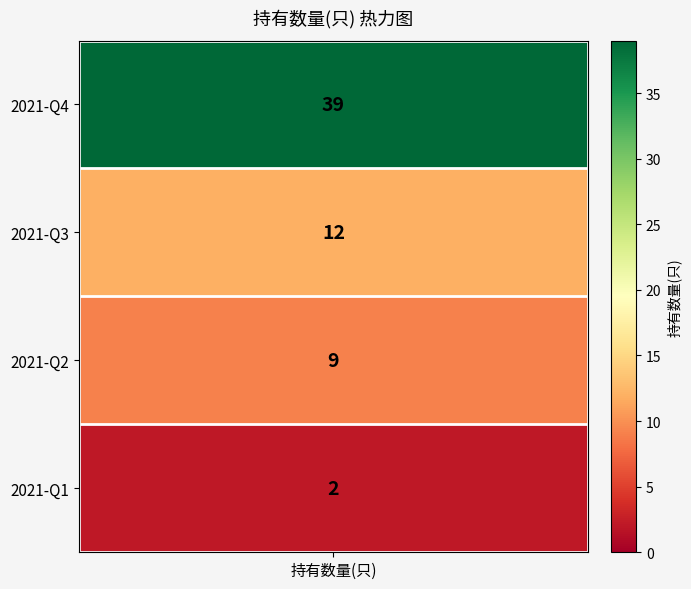

Read the value at 2021-Q4.

39